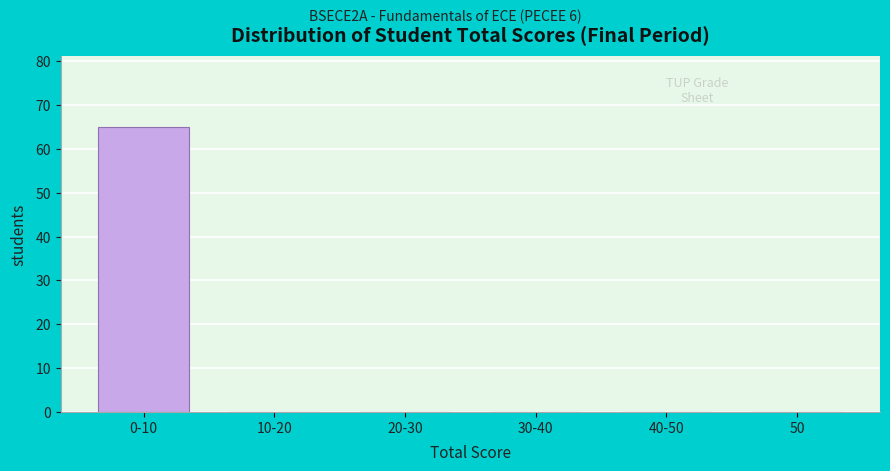

Which has a higher value, 0-10 or 40-50?

0-10